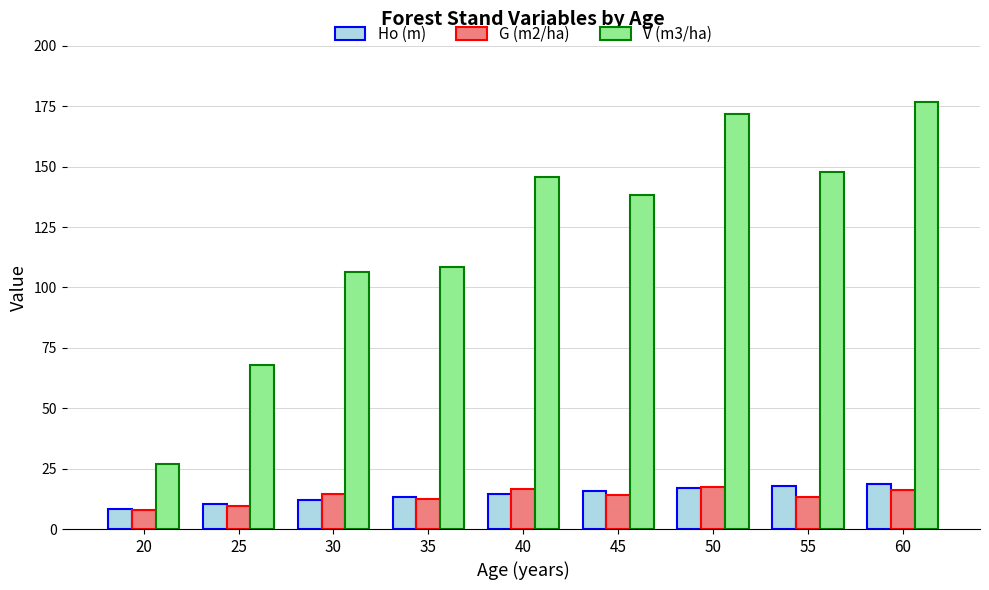

At which label does G (m2/ha) reach its minimum?

20